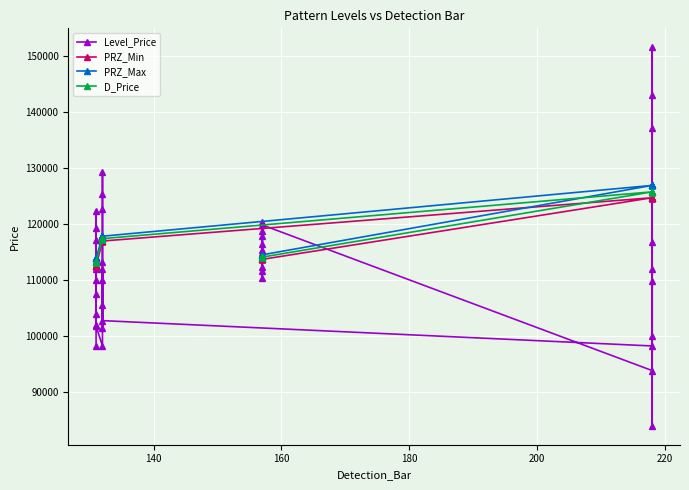

What is the sum of all PRZ_Min values?

4676692.0